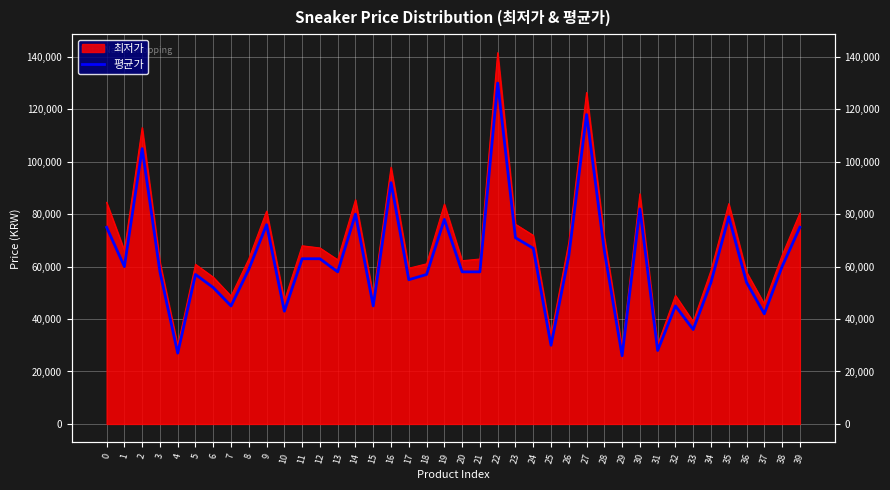

Read the value at 38, to the nearest 50.

60000